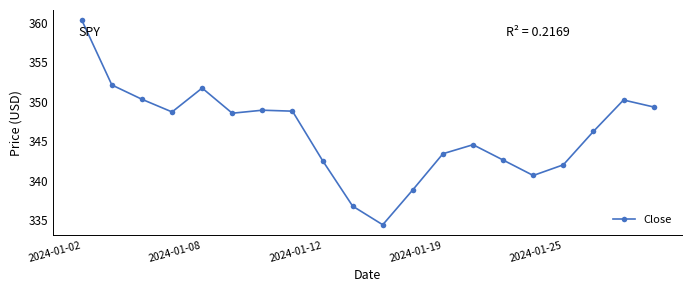

Does the chart display data point markers on the line(s)?

Yes